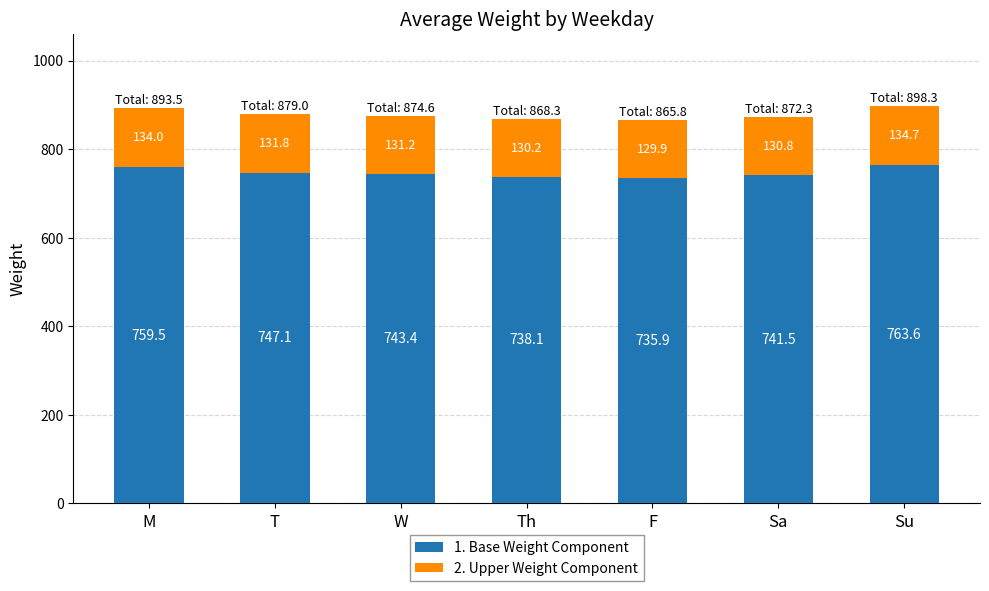

What is the difference between the second highest and second lowest values in the 1. Base Weight Component series?

21.4